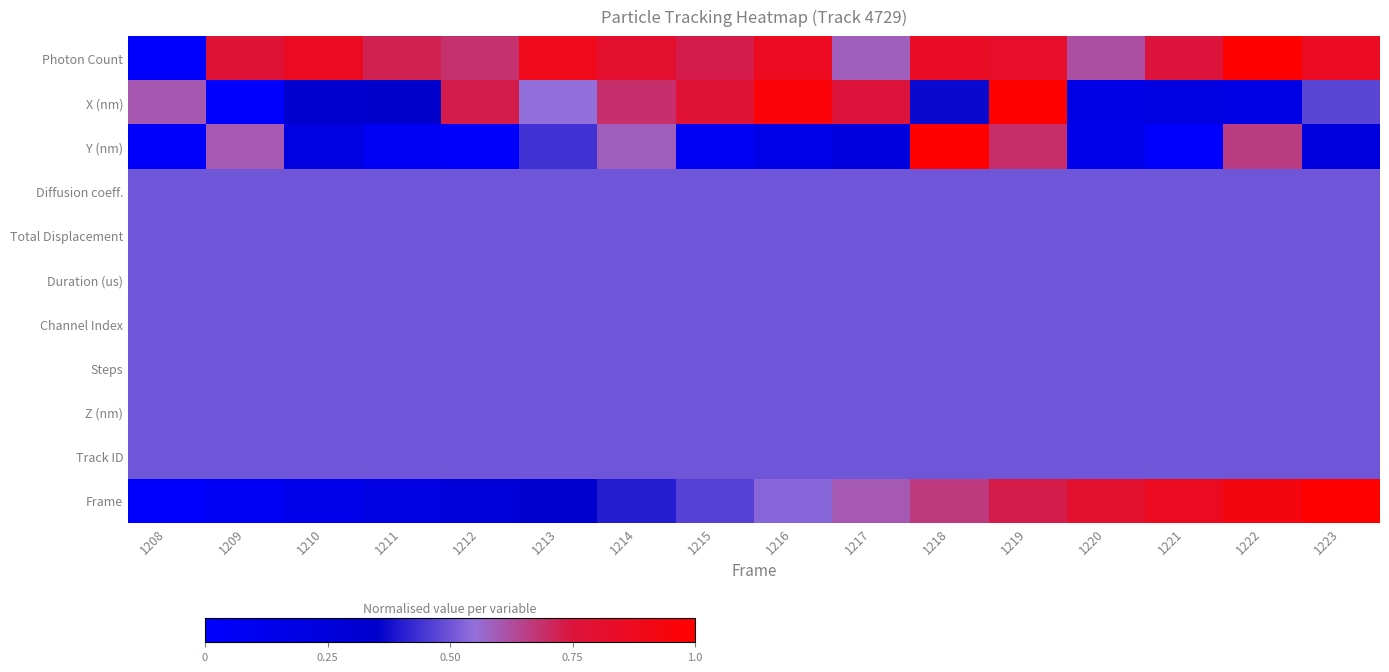

Reading left to right, extract all data points from this chart.

Photon Count: 1208=0.0	1209=0.8	1210=0.9	1211=0.7	1212=0.7	1213=0.9	1214=0.8	1215=0.7	1216=0.9	1217=0.6	1218=0.8	1219=0.8	1220=0.6	1221=0.8	1222=1.0	1223=0.9
X (nm): 1208=0.6	1209=0.0	1210=0.3	1211=0.3	1212=0.7	1213=0.6	1214=0.7	1215=0.8	1216=1.0	1217=0.8	1218=0.4	1219=1.0	1220=0.2	1221=0.2	1222=0.2	1223=0.5
Y (nm): 1208=0.0	1209=0.6	1210=0.2	1211=0.1	1212=0.0	1213=0.4	1214=0.6	1215=0.1	1216=0.2	1217=0.2	1218=1.0	1219=0.7	1220=0.1	1221=0.0	1222=0.7	1223=0.2
Diffusion coeff.: 1208=0.5	1209=0.5	1210=0.5	1211=0.5	1212=0.5	1213=0.5	1214=0.5	1215=0.5	1216=0.5	1217=0.5	1218=0.5	1219=0.5	1220=0.5	1221=0.5	1222=0.5	1223=0.5
Total Displacement: 1208=0.5	1209=0.5	1210=0.5	1211=0.5	1212=0.5	1213=0.5	1214=0.5	1215=0.5	1216=0.5	1217=0.5	1218=0.5	1219=0.5	1220=0.5	1221=0.5	1222=0.5	1223=0.5
Duration (us): 1208=0.5	1209=0.5	1210=0.5	1211=0.5	1212=0.5	1213=0.5	1214=0.5	1215=0.5	1216=0.5	1217=0.5	1218=0.5	1219=0.5	1220=0.5	1221=0.5	1222=0.5	1223=0.5
Channel Index: 1208=0.5	1209=0.5	1210=0.5	1211=0.5	1212=0.5	1213=0.5	1214=0.5	1215=0.5	1216=0.5	1217=0.5	1218=0.5	1219=0.5	1220=0.5	1221=0.5	1222=0.5	1223=0.5
Steps: 1208=0.5	1209=0.5	1210=0.5	1211=0.5	1212=0.5	1213=0.5	1214=0.5	1215=0.5	1216=0.5	1217=0.5	1218=0.5	1219=0.5	1220=0.5	1221=0.5	1222=0.5	1223=0.5
Z (nm): 1208=0.5	1209=0.5	1210=0.5	1211=0.5	1212=0.5	1213=0.5	1214=0.5	1215=0.5	1216=0.5	1217=0.5	1218=0.5	1219=0.5	1220=0.5	1221=0.5	1222=0.5	1223=0.5
Track ID: 1208=0.5	1209=0.5	1210=0.5	1211=0.5	1212=0.5	1213=0.5	1214=0.5	1215=0.5	1216=0.5	1217=0.5	1218=0.5	1219=0.5	1220=0.5	1221=0.5	1222=0.5	1223=0.5
Frame: 1208=0.0	1209=0.1	1210=0.1	1211=0.2	1212=0.3	1213=0.3	1214=0.4	1215=0.5	1216=0.5	1217=0.6	1218=0.7	1219=0.7	1220=0.8	1221=0.9	1222=0.9	1223=1.0